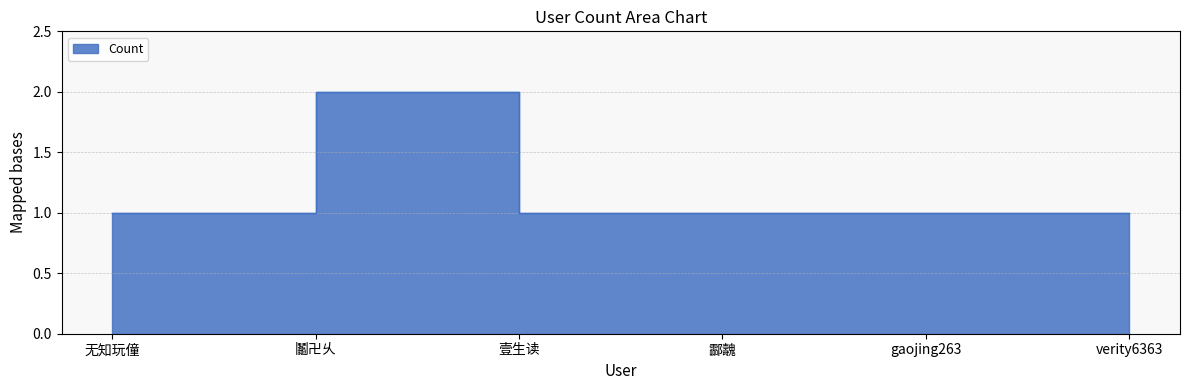

List the labels in order of value, smallest first.

无知玩僮, 壹生读, 酃魗, gaojing263, verity6363, 鬮卍乆